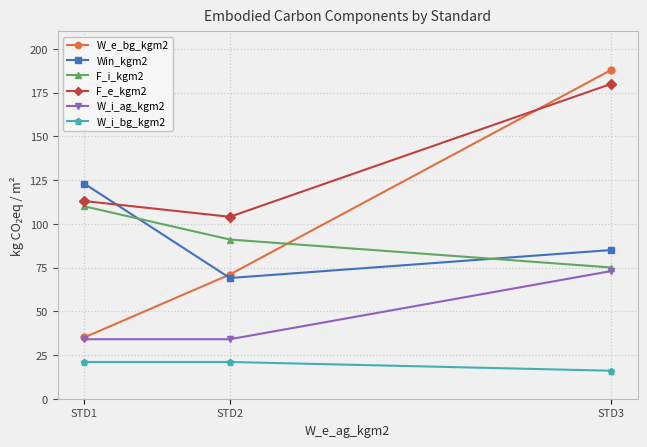

Which series has the largest total across all categories?

F_e_kgm2